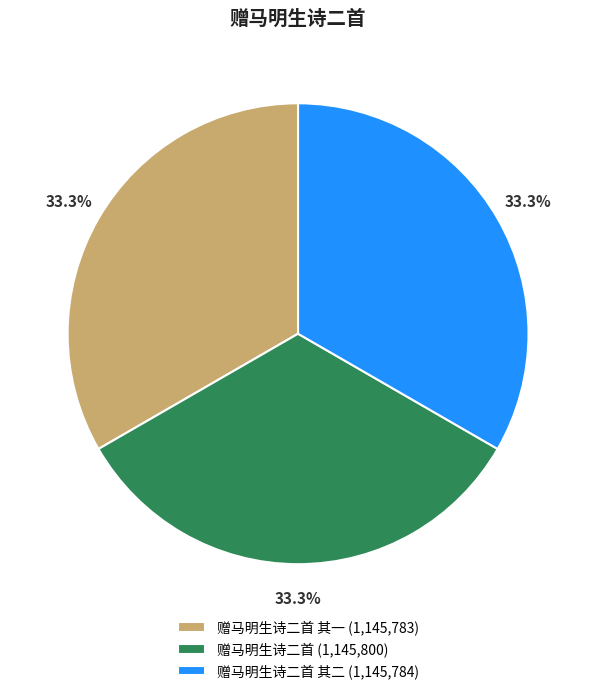

Combined, what portion of the pie is 赠马明生诗二首 其一 (1,145,783) and 赠马明生诗二首 其二 (1,145,784)?

66.7%